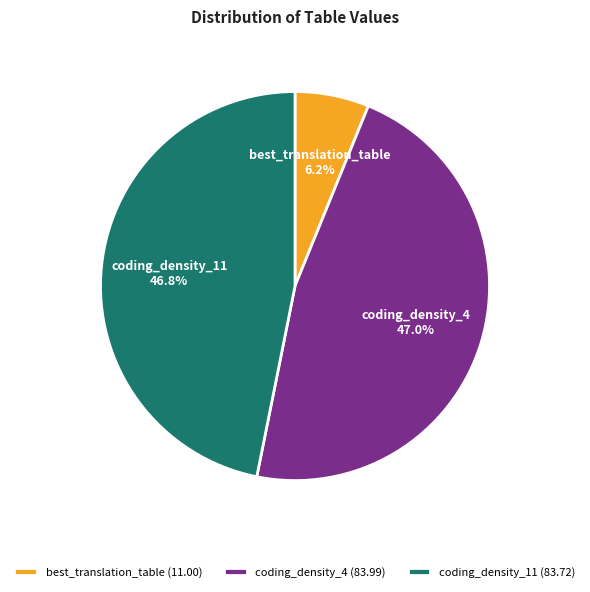

True or false: coding_density_11 accounts for 47% of the total.

True